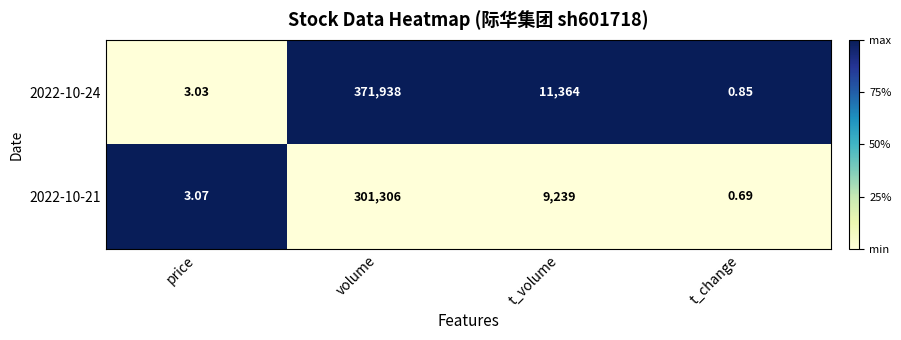

Rank the series at t_volume from highest to lowest value.

2022-10-24, 2022-10-21